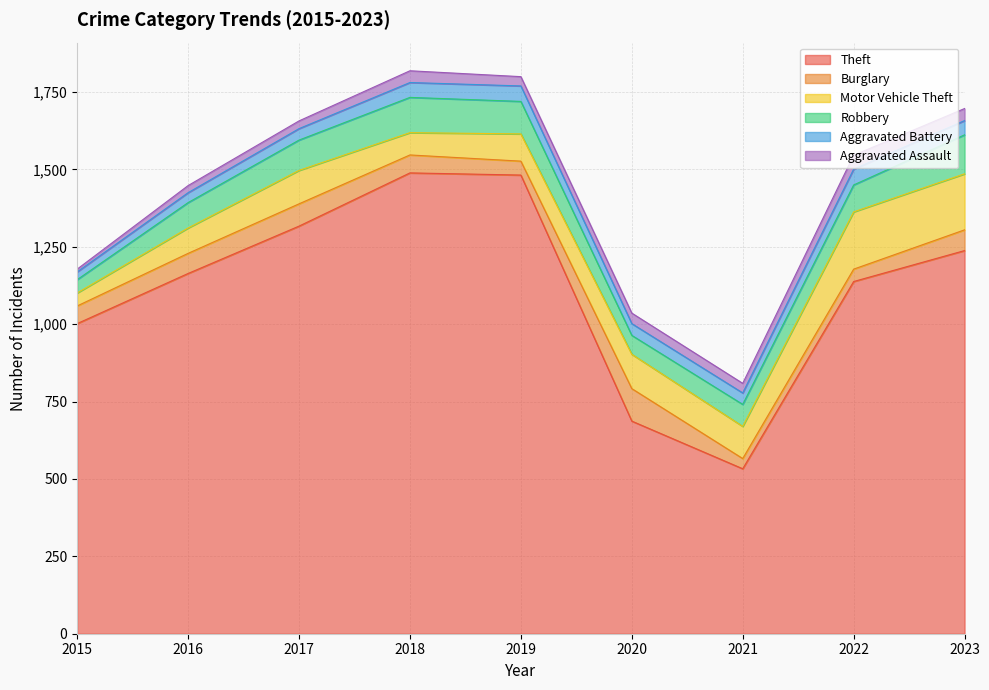

What is the sum of the Theft values at 2016 and 2018?

2653